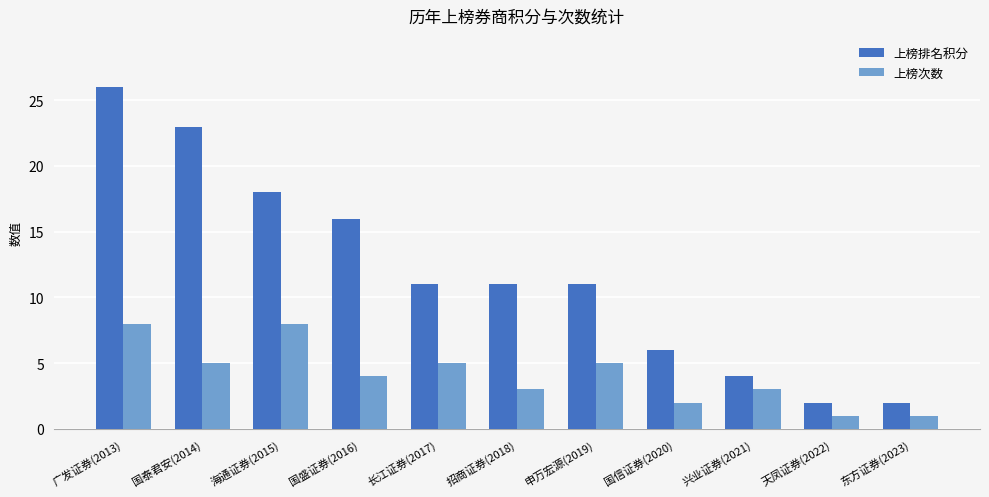

Which series has the widest spread of values?

上榜排名积分